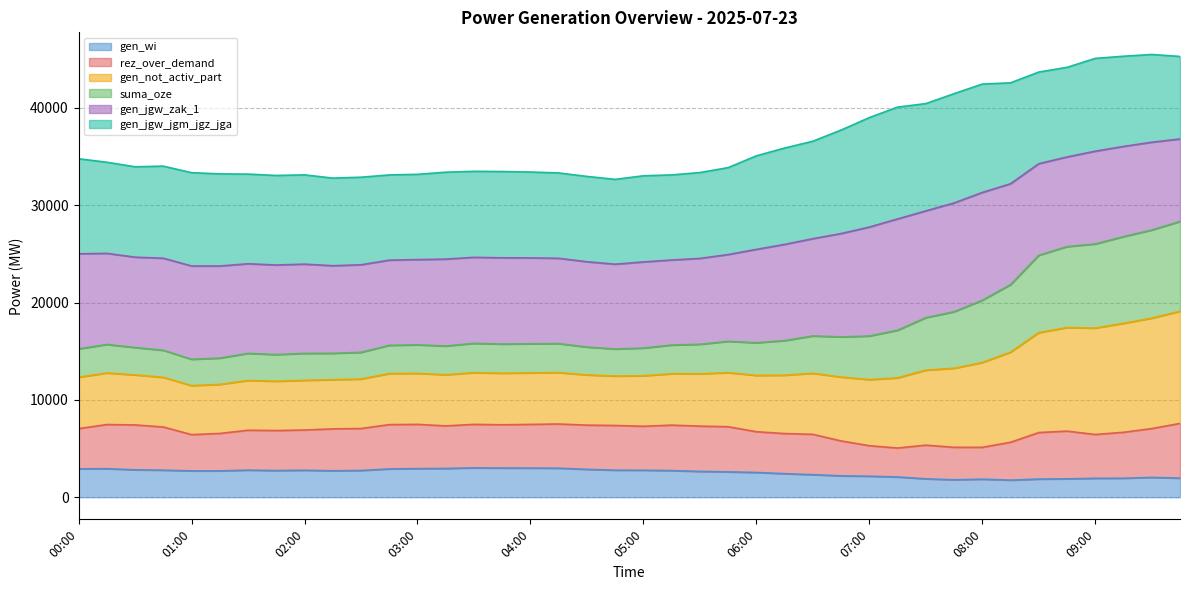

What is the label of the 26th point from the right?

03:30